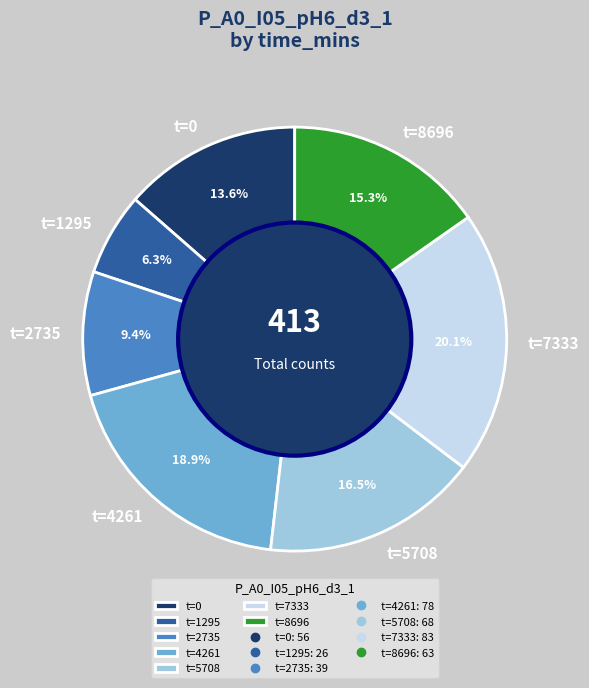

Do t=7333 and t=1295 together represent more than half of the pie?

No